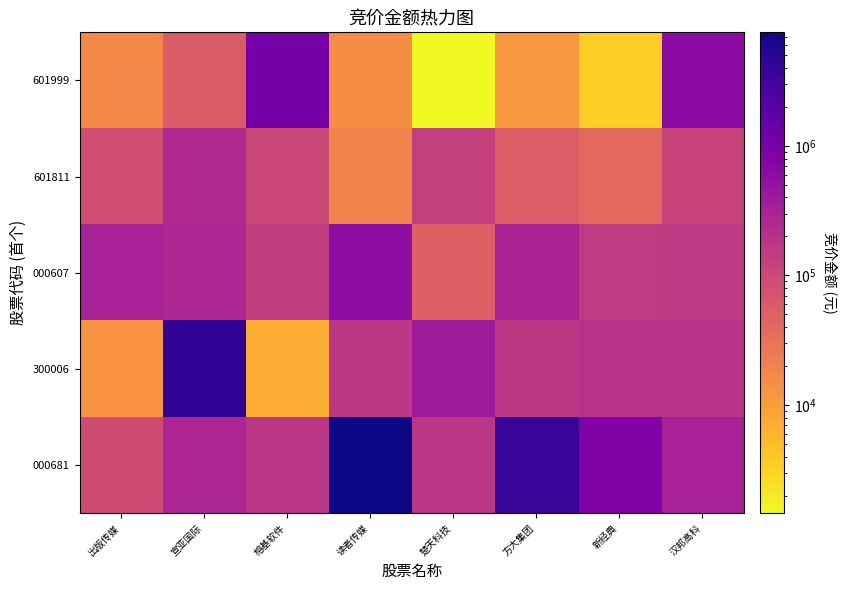

Count the number of data series in this chart.

5